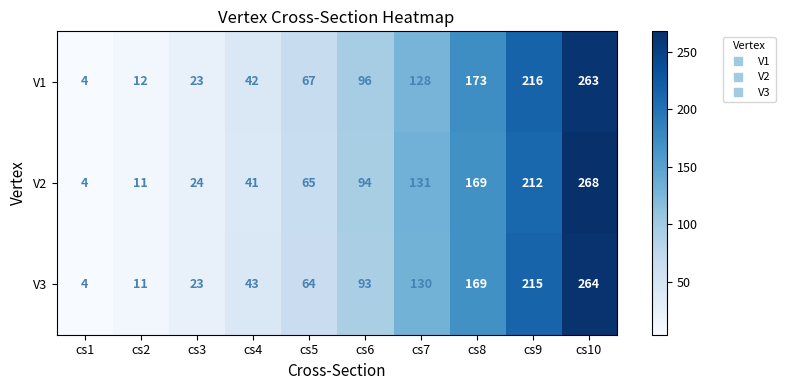

The value of V1 at cs2 is 19. True or false?

False